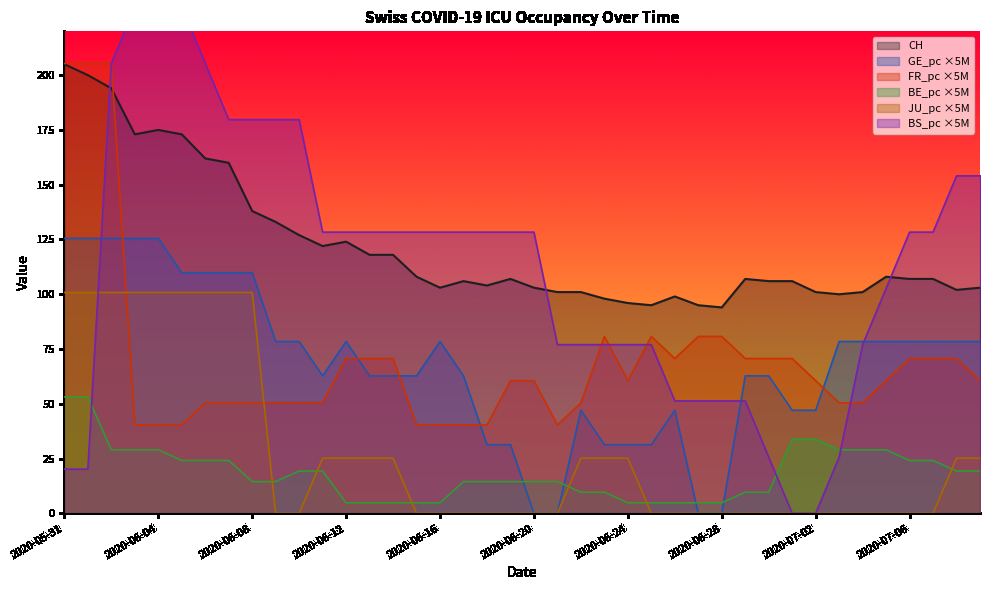

What is the total value across all series at 2020-06-19?

341.8